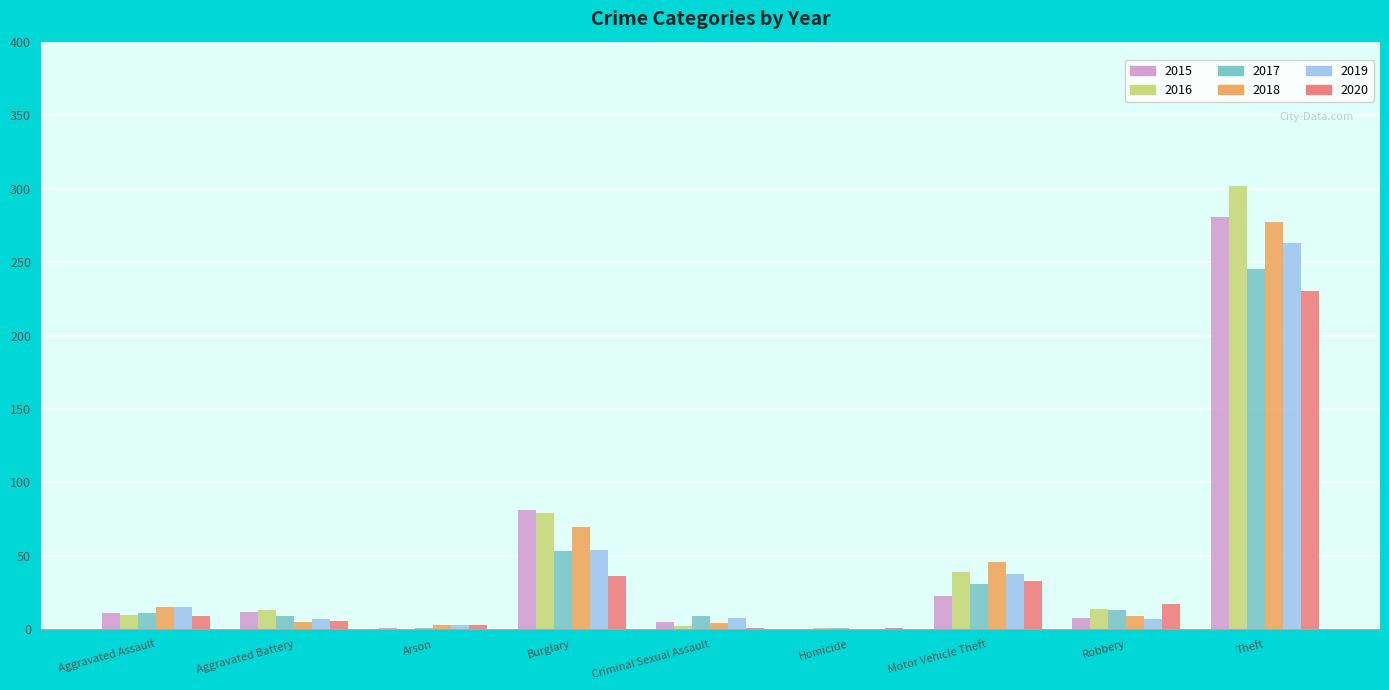

What is the highest value of the 2015 series?

281